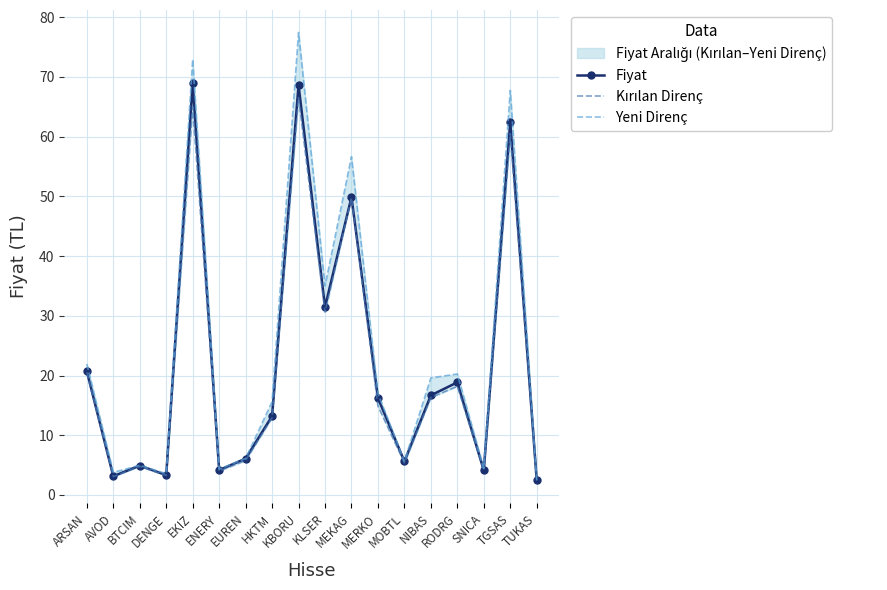

Which category has the lowest value across all series?

TUKAS